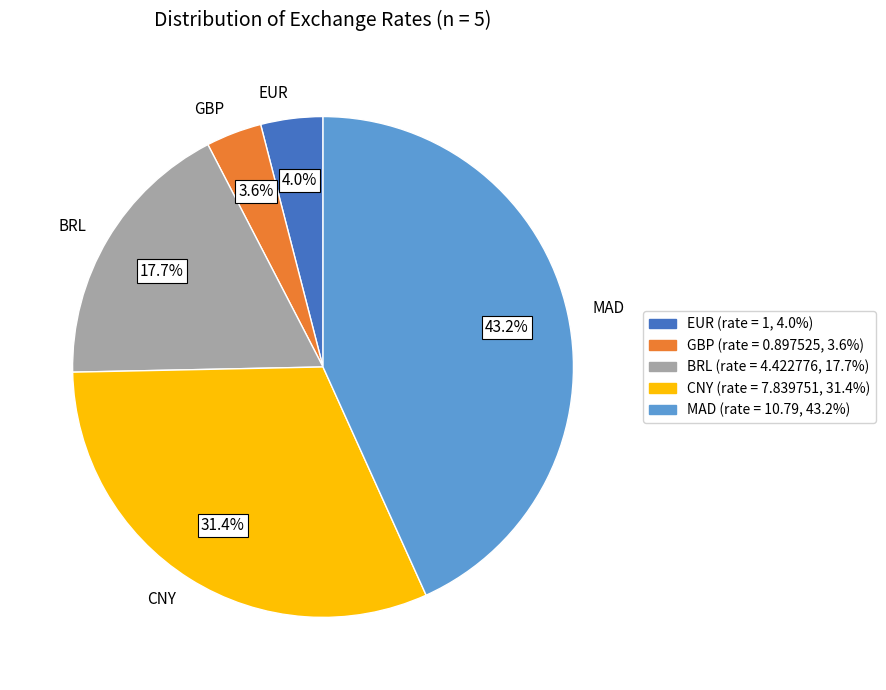

To the nearest percent, what is the difference between the BRL and GBP slice percentages?

14%